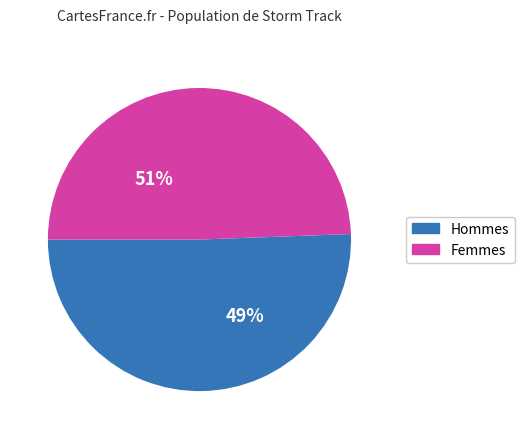

Is it true that 20 is 21% of the pie?

False